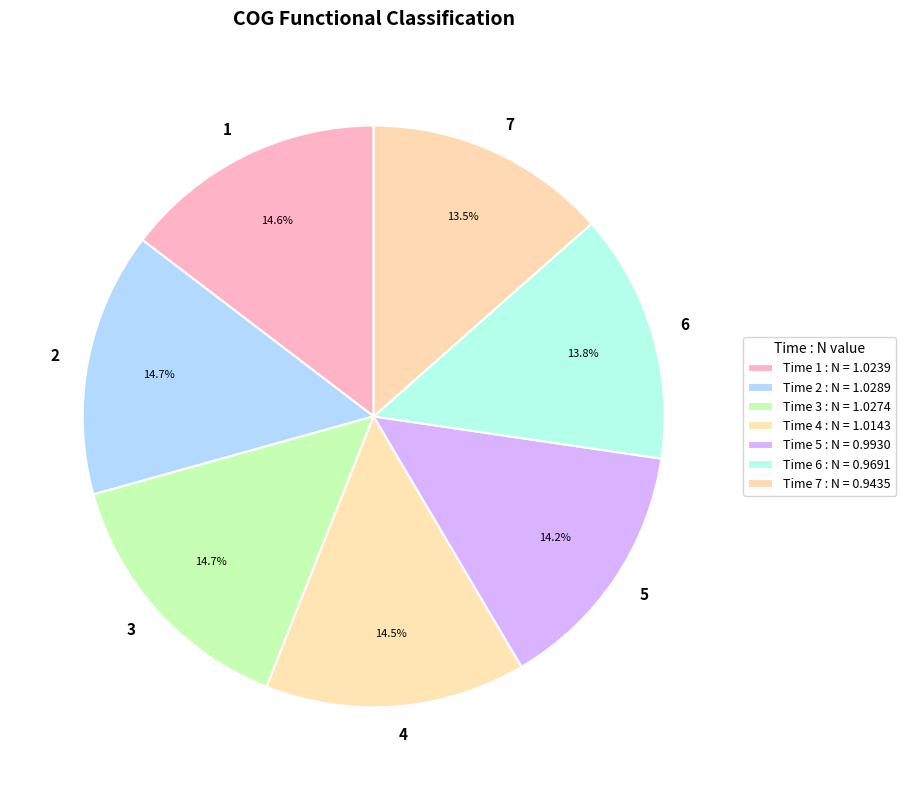

To the nearest percent, what portion does 3 represent?

15%